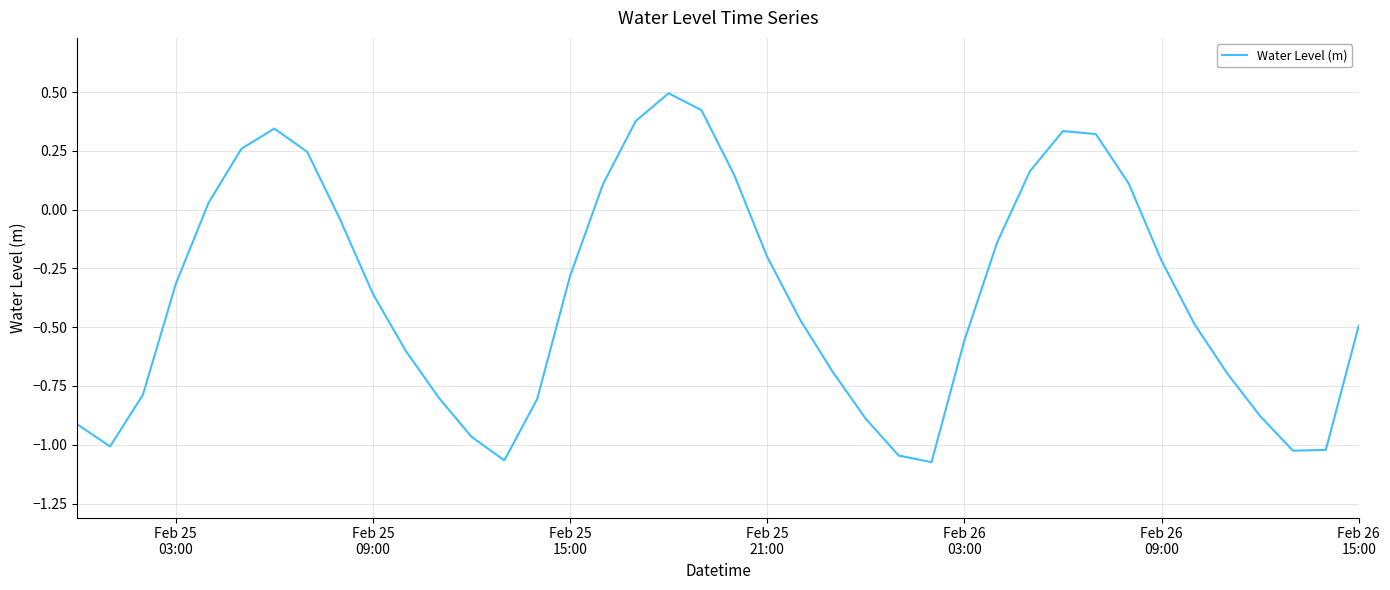

What is the greatest value displayed?

0.5